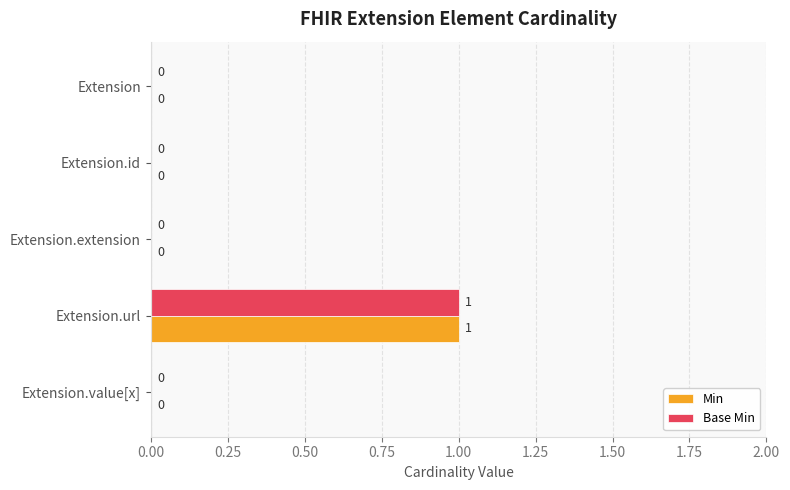

What is the maximum value shown in the chart?

1